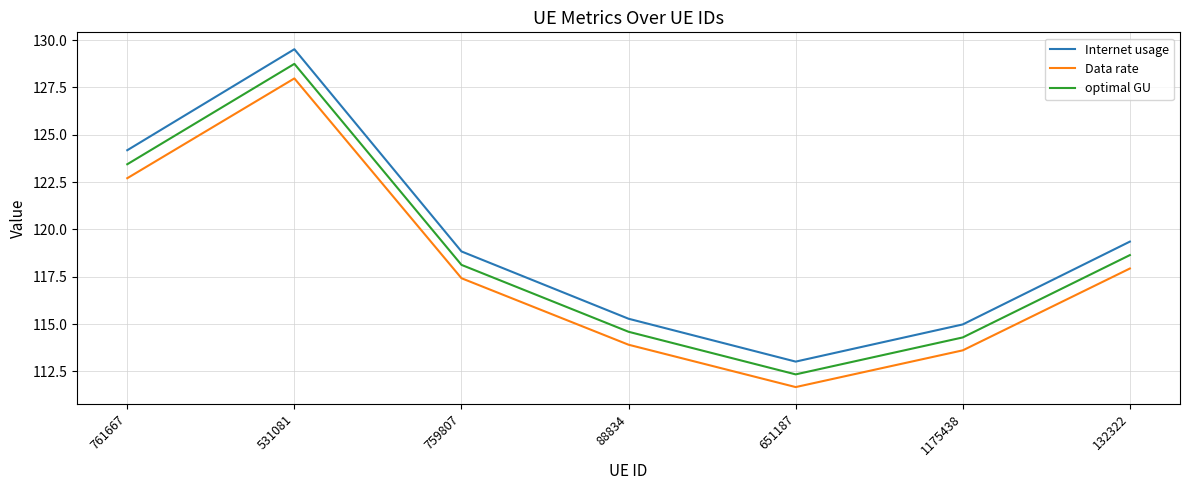

How many interior local peaks does the Internet usage series have?

1